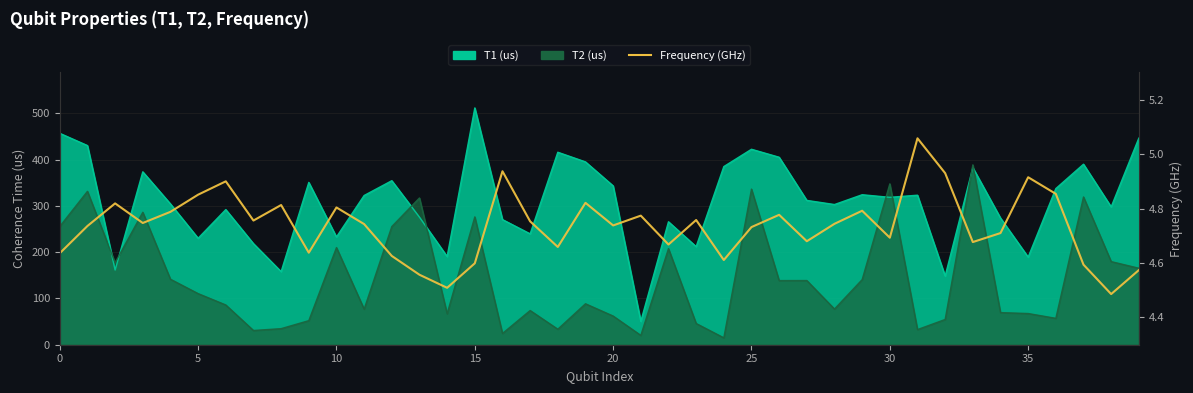

True or false: there are more than 2 points higher than both neighbors.

True